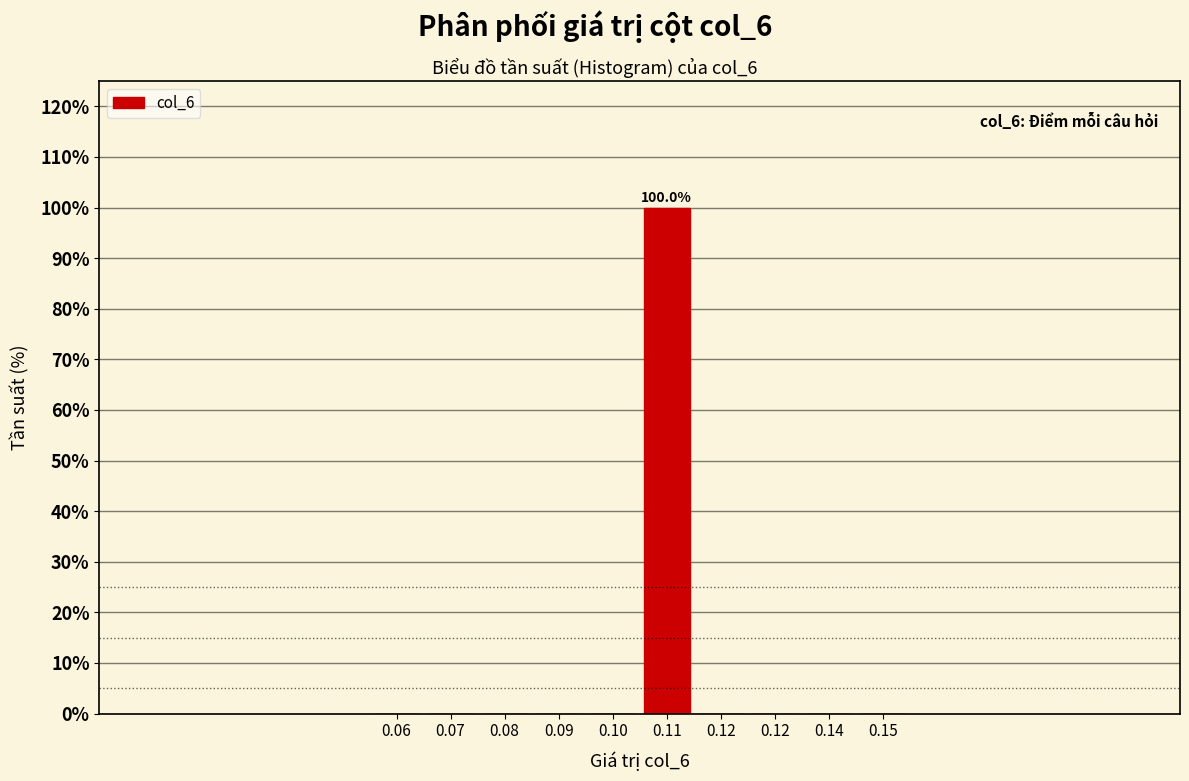

How many series are shown in this chart?

1